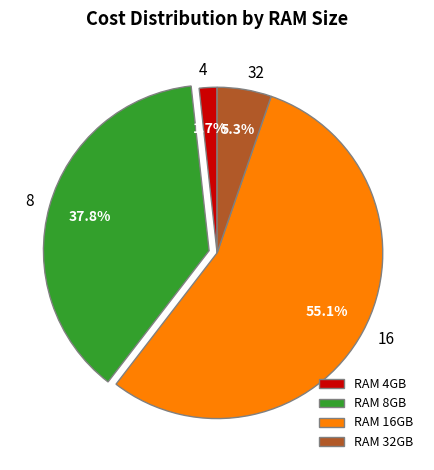

How many segments does this pie chart have?

4